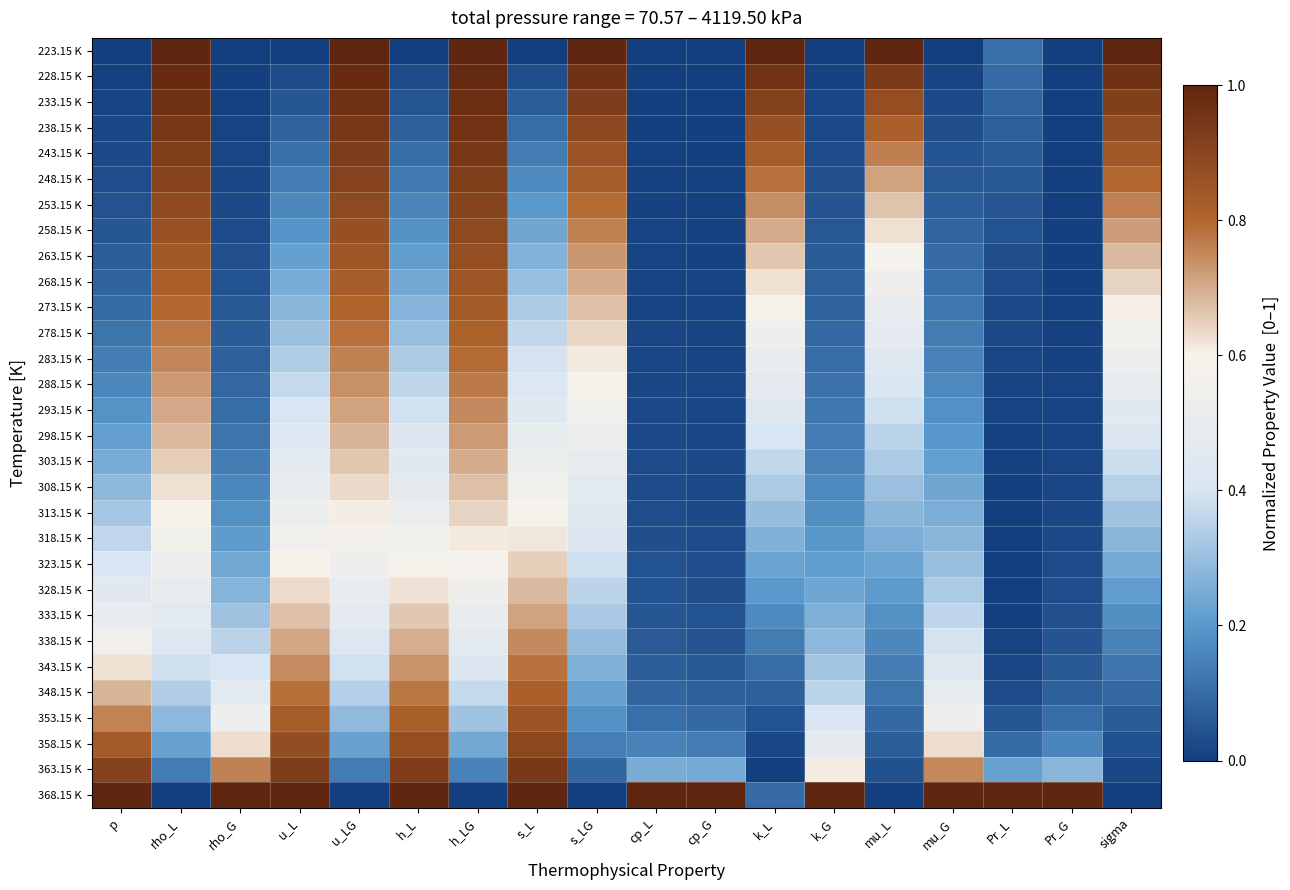

Reading left to right, what are all the values shown in this chart?

223.15 K: p=0.0	rho_L=1.0	rho_G=0.0	u_L=0.0	u_LG=1.0	h_L=0.0	h_LG=1.0	s_L=0.0	s_LG=1.0	cp_L=0.0	cp_G=0.0	k_L=1.0	k_G=0.0	mu_L=1.0	mu_G=0.0	Pr_L=0.1	Pr_G=0.0	sigma=1.0
228.15 K: p=0.0	rho_L=1.0	rho_G=0.0	u_L=0.0	u_LG=1.0	h_L=0.0	h_LG=1.0	s_L=0.0	s_LG=1.0	cp_L=0.0	cp_G=0.0	k_L=1.0	k_G=0.0	mu_L=0.9	mu_G=0.0	Pr_L=0.1	Pr_G=0.0	sigma=1.0
233.15 K: p=0.0	rho_L=1.0	rho_G=0.0	u_L=0.1	u_LG=1.0	h_L=0.1	h_LG=1.0	s_L=0.1	s_LG=0.9	cp_L=0.0	cp_G=0.0	k_L=0.9	k_G=0.0	mu_L=0.9	mu_G=0.0	Pr_L=0.1	Pr_G=0.0	sigma=0.9
238.15 K: p=0.0	rho_L=0.9	rho_G=0.0	u_L=0.1	u_LG=0.9	h_L=0.1	h_LG=1.0	s_L=0.1	s_LG=0.9	cp_L=0.0	cp_G=0.0	k_L=0.9	k_G=0.0	mu_L=0.8	mu_G=0.0	Pr_L=0.1	Pr_G=0.0	sigma=0.9
243.15 K: p=0.0	rho_L=0.9	rho_G=0.0	u_L=0.1	u_LG=0.9	h_L=0.1	h_LG=0.9	s_L=0.1	s_LG=0.9	cp_L=0.0	cp_G=0.0	k_L=0.8	k_G=0.0	mu_L=0.8	mu_G=0.0	Pr_L=0.1	Pr_G=0.0	sigma=0.8
248.15 K: p=0.0	rho_L=0.9	rho_G=0.0	u_L=0.1	u_LG=0.9	h_L=0.1	h_LG=0.9	s_L=0.2	s_LG=0.8	cp_L=0.0	cp_G=0.0	k_L=0.8	k_G=0.0	mu_L=0.7	mu_G=0.1	Pr_L=0.1	Pr_G=0.0	sigma=0.8
253.15 K: p=0.0	rho_L=0.9	rho_G=0.0	u_L=0.2	u_LG=0.9	h_L=0.2	h_LG=0.9	s_L=0.2	s_LG=0.8	cp_L=0.0	cp_G=0.0	k_L=0.7	k_G=0.0	mu_L=0.7	mu_G=0.1	Pr_L=0.0	Pr_G=0.0	sigma=0.8
258.15 K: p=0.1	rho_L=0.9	rho_G=0.0	u_L=0.2	u_LG=0.9	h_L=0.2	h_LG=0.9	s_L=0.2	s_LG=0.8	cp_L=0.0	cp_G=0.0	k_L=0.7	k_G=0.1	mu_L=0.6	mu_G=0.1	Pr_L=0.0	Pr_G=0.0	sigma=0.7
263.15 K: p=0.1	rho_L=0.8	rho_G=0.0	u_L=0.2	u_LG=0.8	h_L=0.2	h_LG=0.9	s_L=0.3	s_LG=0.7	cp_L=0.0	cp_G=0.0	k_L=0.7	k_G=0.1	mu_L=0.6	mu_G=0.1	Pr_L=0.0	Pr_G=0.0	sigma=0.7
268.15 K: p=0.1	rho_L=0.8	rho_G=0.0	u_L=0.2	u_LG=0.8	h_L=0.2	h_LG=0.9	s_L=0.3	s_LG=0.7	cp_L=0.0	cp_G=0.0	k_L=0.6	k_G=0.1	mu_L=0.5	mu_G=0.1	Pr_L=0.0	Pr_G=0.0	sigma=0.6
273.15 K: p=0.1	rho_L=0.8	rho_G=0.1	u_L=0.3	u_LG=0.8	h_L=0.3	h_LG=0.8	s_L=0.3	s_LG=0.7	cp_L=0.0	cp_G=0.0	k_L=0.6	k_G=0.1	mu_L=0.5	mu_G=0.1	Pr_L=0.0	Pr_G=0.0	sigma=0.6
278.15 K: p=0.1	rho_L=0.8	rho_G=0.1	u_L=0.3	u_LG=0.8	h_L=0.3	h_LG=0.8	s_L=0.4	s_LG=0.6	cp_L=0.0	cp_G=0.0	k_L=0.5	k_G=0.1	mu_L=0.5	mu_G=0.1	Pr_L=0.0	Pr_G=0.0	sigma=0.6
283.15 K: p=0.1	rho_L=0.8	rho_G=0.1	u_L=0.3	u_LG=0.8	h_L=0.3	h_LG=0.8	s_L=0.4	s_LG=0.6	cp_L=0.0	cp_G=0.0	k_L=0.5	k_G=0.1	mu_L=0.4	mu_G=0.2	Pr_L=0.0	Pr_G=0.0	sigma=0.5
288.15 K: p=0.2	rho_L=0.7	rho_G=0.1	u_L=0.4	u_LG=0.7	h_L=0.4	h_LG=0.8	s_L=0.4	s_LG=0.6	cp_L=0.0	cp_G=0.0	k_L=0.5	k_G=0.1	mu_L=0.4	mu_G=0.2	Pr_L=0.0	Pr_G=0.0	sigma=0.5
293.15 K: p=0.2	rho_L=0.7	rho_G=0.1	u_L=0.4	u_LG=0.7	h_L=0.4	h_LG=0.7	s_L=0.5	s_LG=0.6	cp_L=0.0	cp_G=0.0	k_L=0.4	k_G=0.1	mu_L=0.4	mu_G=0.2	Pr_L=0.0	Pr_G=0.0	sigma=0.5
298.15 K: p=0.2	rho_L=0.7	rho_G=0.1	u_L=0.4	u_LG=0.7	h_L=0.4	h_LG=0.7	s_L=0.5	s_LG=0.5	cp_L=0.0	cp_G=0.0	k_L=0.4	k_G=0.1	mu_L=0.4	mu_G=0.2	Pr_L=0.0	Pr_G=0.0	sigma=0.4
303.15 K: p=0.2	rho_L=0.7	rho_G=0.1	u_L=0.5	u_LG=0.7	h_L=0.5	h_LG=0.7	s_L=0.5	s_LG=0.5	cp_L=0.0	cp_G=0.0	k_L=0.4	k_G=0.2	mu_L=0.3	mu_G=0.2	Pr_L=0.0	Pr_G=0.0	sigma=0.4
308.15 K: p=0.3	rho_L=0.6	rho_G=0.2	u_L=0.5	u_LG=0.6	h_L=0.5	h_LG=0.7	s_L=0.6	s_LG=0.5	cp_L=0.0	cp_G=0.0	k_L=0.3	k_G=0.2	mu_L=0.3	mu_G=0.2	Pr_L=0.0	Pr_G=0.0	sigma=0.3
313.15 K: p=0.3	rho_L=0.6	rho_G=0.2	u_L=0.5	u_LG=0.6	h_L=0.5	h_LG=0.6	s_L=0.6	s_LG=0.4	cp_L=0.0	cp_G=0.0	k_L=0.3	k_G=0.2	mu_L=0.3	mu_G=0.3	Pr_L=0.0	Pr_G=0.0	sigma=0.3
318.15 K: p=0.4	rho_L=0.6	rho_G=0.2	u_L=0.6	u_LG=0.6	h_L=0.6	h_LG=0.6	s_L=0.6	s_LG=0.4	cp_L=0.0	cp_G=0.0	k_L=0.3	k_G=0.2	mu_L=0.3	mu_G=0.3	Pr_L=0.0	Pr_G=0.0	sigma=0.3
323.15 K: p=0.4	rho_L=0.5	rho_G=0.2	u_L=0.6	u_LG=0.5	h_L=0.6	h_LG=0.6	s_L=0.6	s_LG=0.4	cp_L=0.0	cp_G=0.0	k_L=0.2	k_G=0.2	mu_L=0.2	mu_G=0.3	Pr_L=0.0	Pr_G=0.0	sigma=0.2
328.15 K: p=0.5	rho_L=0.5	rho_G=0.3	u_L=0.6	u_LG=0.5	h_L=0.6	h_LG=0.5	s_L=0.7	s_LG=0.4	cp_L=0.0	cp_G=0.0	k_L=0.2	k_G=0.2	mu_L=0.2	mu_G=0.3	Pr_L=0.0	Pr_G=0.0	sigma=0.2
333.15 K: p=0.5	rho_L=0.5	rho_G=0.3	u_L=0.7	u_LG=0.5	h_L=0.7	h_LG=0.5	s_L=0.7	s_LG=0.3	cp_L=0.1	cp_G=0.0	k_L=0.2	k_G=0.3	mu_L=0.2	mu_G=0.4	Pr_L=0.0	Pr_G=0.0	sigma=0.2
338.15 K: p=0.6	rho_L=0.4	rho_G=0.4	u_L=0.7	u_LG=0.4	h_L=0.7	h_LG=0.5	s_L=0.7	s_LG=0.3	cp_L=0.1	cp_G=0.0	k_L=0.1	k_G=0.3	mu_L=0.2	mu_G=0.4	Pr_L=0.0	Pr_G=0.0	sigma=0.1
343.15 K: p=0.6	rho_L=0.4	rho_G=0.4	u_L=0.7	u_LG=0.4	h_L=0.7	h_LG=0.4	s_L=0.8	s_LG=0.3	cp_L=0.1	cp_G=0.1	k_L=0.1	k_G=0.3	mu_L=0.1	mu_G=0.4	Pr_L=0.0	Pr_G=0.1	sigma=0.1
348.15 K: p=0.7	rho_L=0.3	rho_G=0.5	u_L=0.8	u_LG=0.3	h_L=0.8	h_LG=0.4	s_L=0.8	s_LG=0.2	cp_L=0.1	cp_G=0.1	k_L=0.1	k_G=0.4	mu_L=0.1	mu_G=0.5	Pr_L=0.0	Pr_G=0.1	sigma=0.1
353.15 K: p=0.8	rho_L=0.3	rho_G=0.5	u_L=0.8	u_LG=0.3	h_L=0.8	h_LG=0.3	s_L=0.9	s_LG=0.2	cp_L=0.1	cp_G=0.1	k_L=0.0	k_G=0.4	mu_L=0.1	mu_G=0.5	Pr_L=0.1	Pr_G=0.1	sigma=0.1
358.15 K: p=0.8	rho_L=0.2	rho_G=0.6	u_L=0.9	u_LG=0.2	h_L=0.9	h_LG=0.2	s_L=0.9	s_LG=0.1	cp_L=0.2	cp_G=0.1	k_L=0.0	k_G=0.5	mu_L=0.1	mu_G=0.6	Pr_L=0.1	Pr_G=0.2	sigma=0.0
363.15 K: p=0.9	rho_L=0.1	rho_G=0.8	u_L=0.9	u_LG=0.1	h_L=0.9	h_LG=0.2	s_L=0.9	s_LG=0.1	cp_L=0.3	cp_G=0.2	k_L=0.0	k_G=0.6	mu_L=0.0	mu_G=0.8	Pr_L=0.2	Pr_G=0.3	sigma=0.0
368.15 K: p=1.0	rho_L=0.0	rho_G=1.0	u_L=1.0	u_LG=0.0	h_L=1.0	h_LG=0.0	s_L=1.0	s_LG=0.0	cp_L=1.0	cp_G=1.0	k_L=0.1	k_G=1.0	mu_L=0.0	mu_G=1.0	Pr_L=1.0	Pr_G=1.0	sigma=0.0